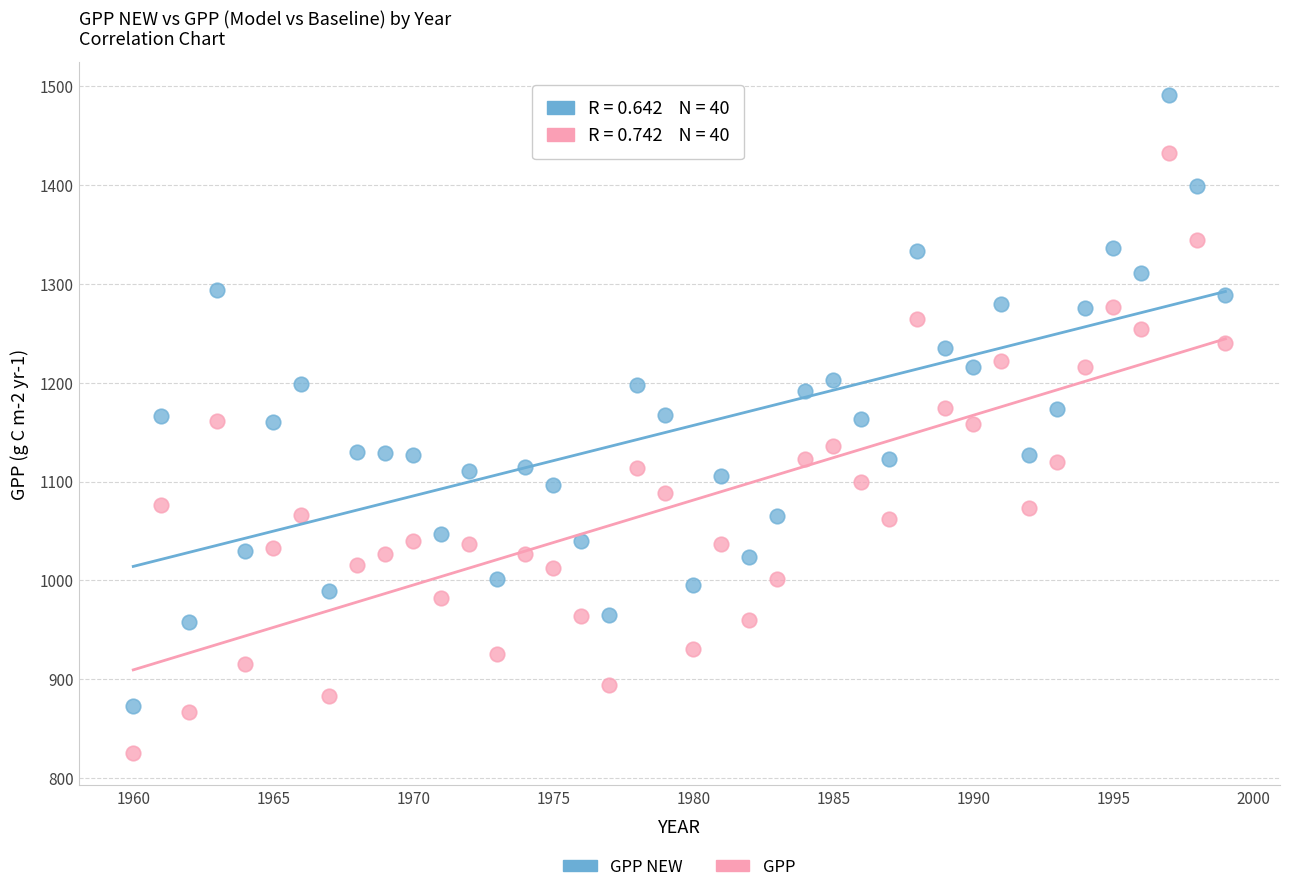

Which series has the widest spread of Y values?

GPP NEW